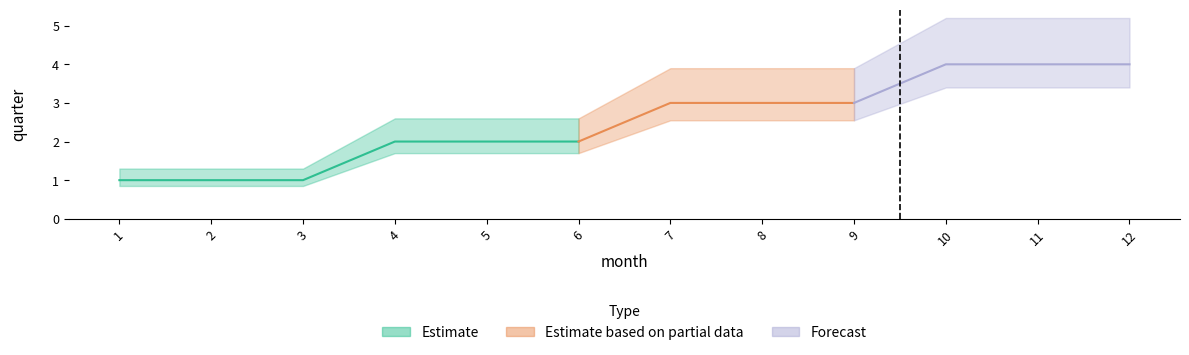

How many values are below 3?

6